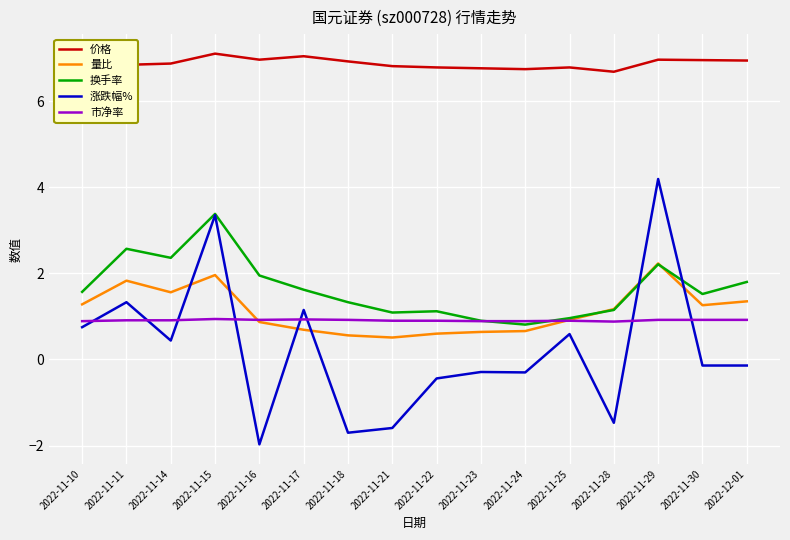

The value of 涨跌幅% at 2022-11-16 is -2.0. True or false?

True